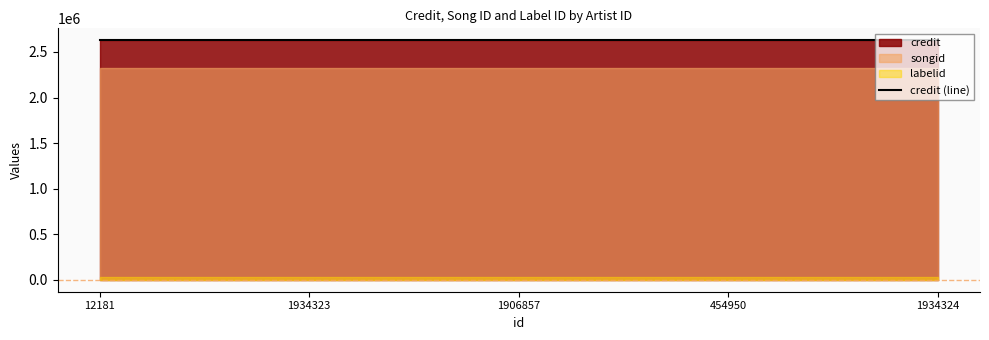

Between 1934323 and 454950, which series saw the biggest shift?

credit